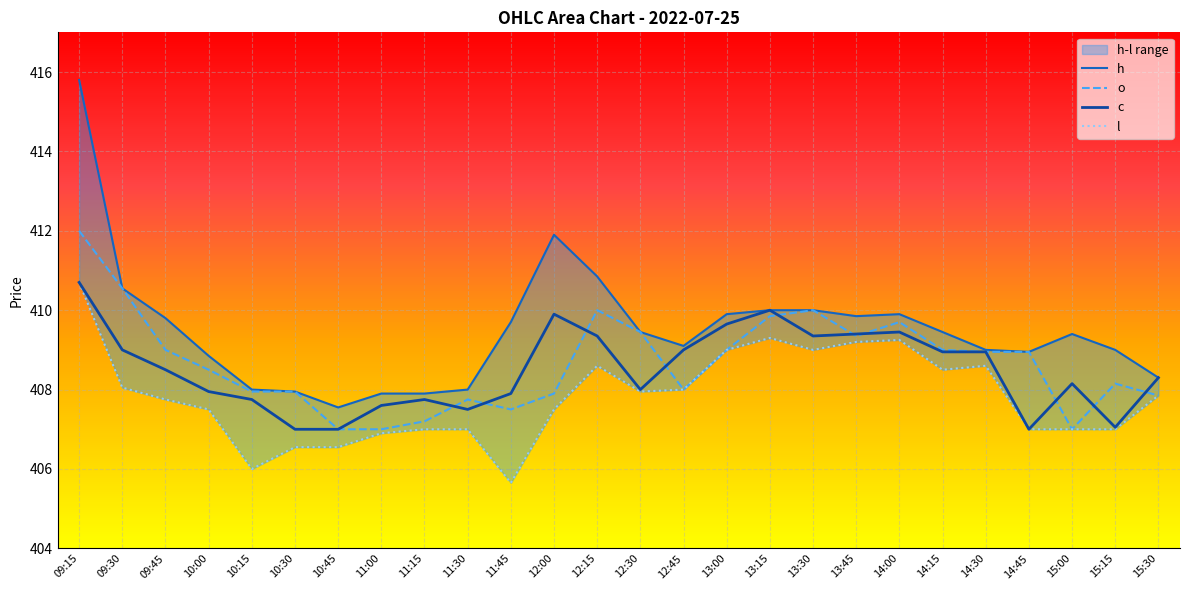

What is the sum of all h values?

10647.0